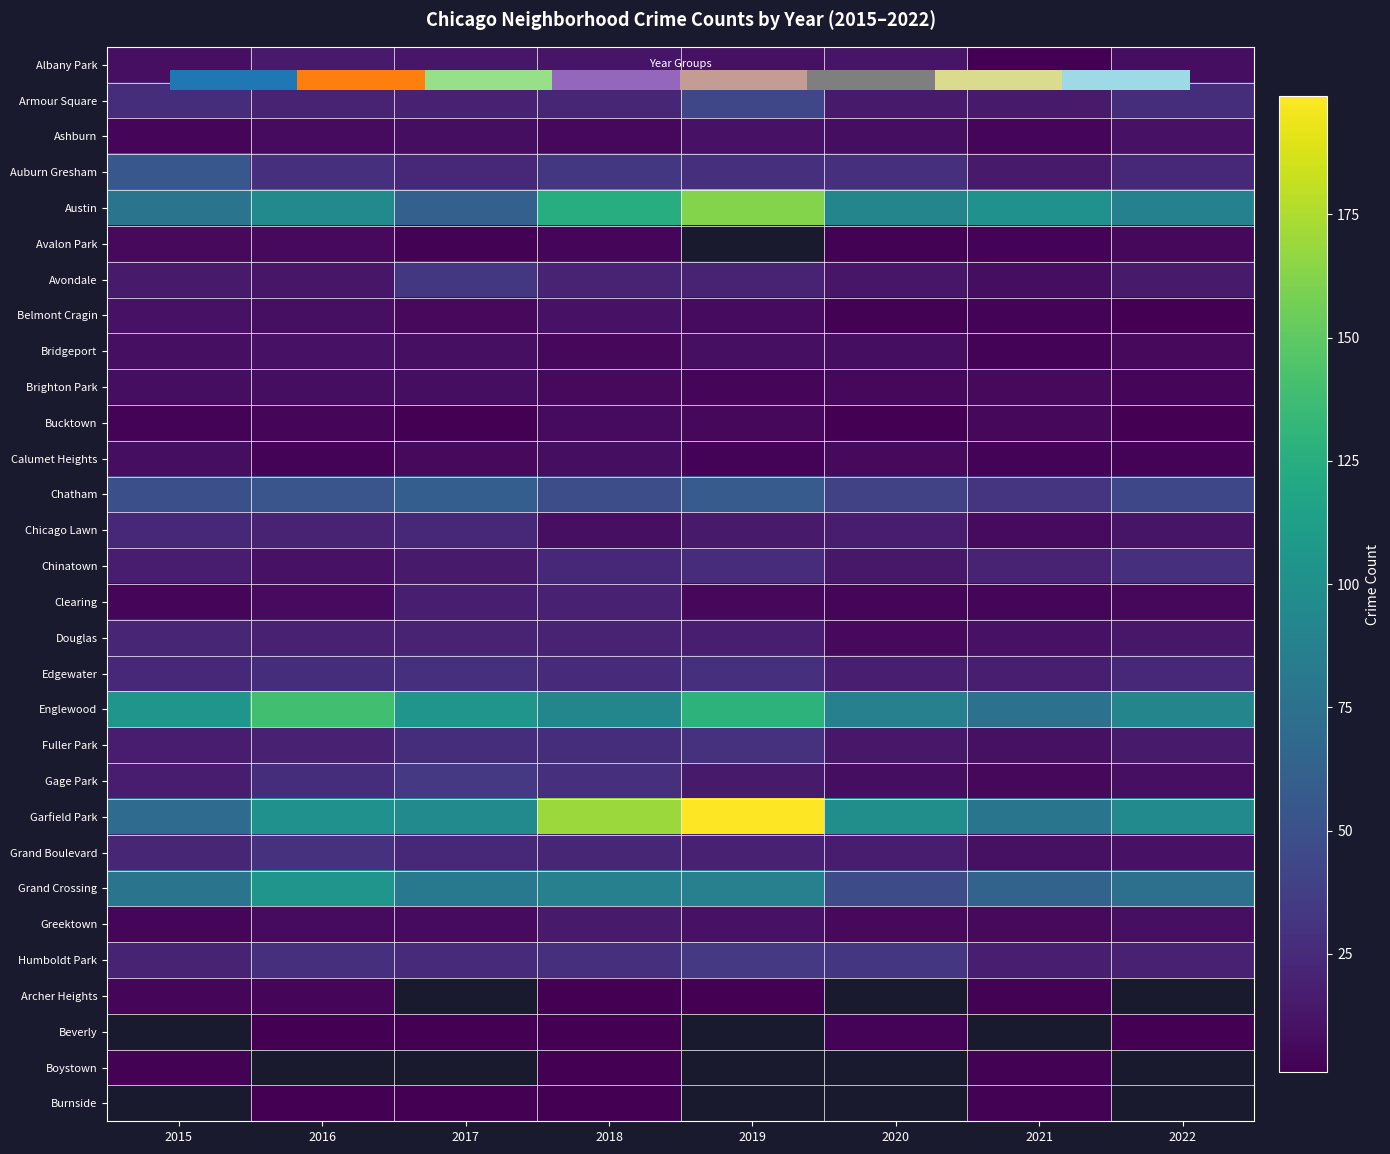

At which label does Bridgeport first exceed 9?

2016